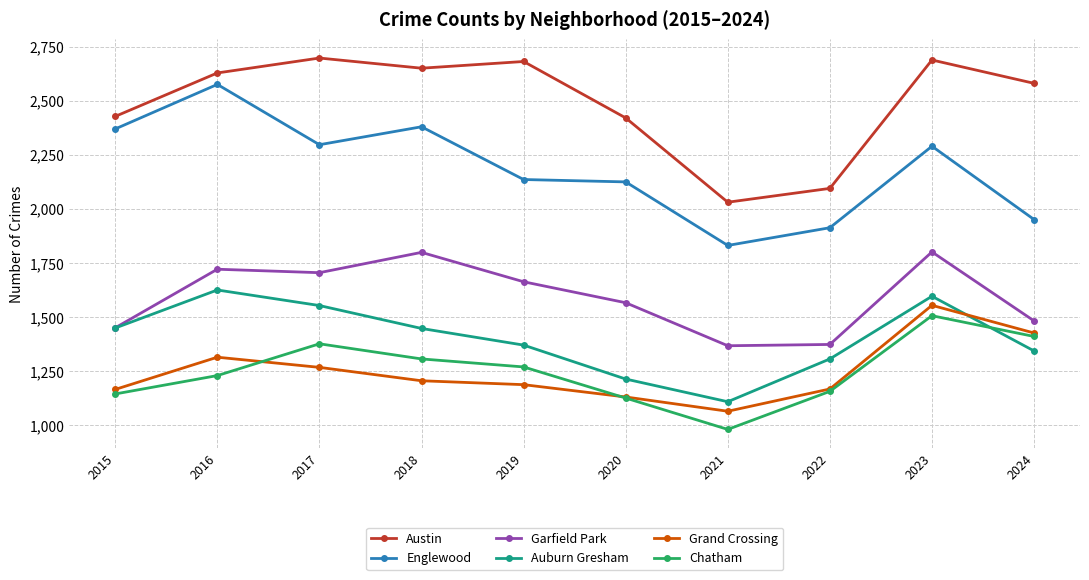

At which label does Austin reach its minimum?

2021